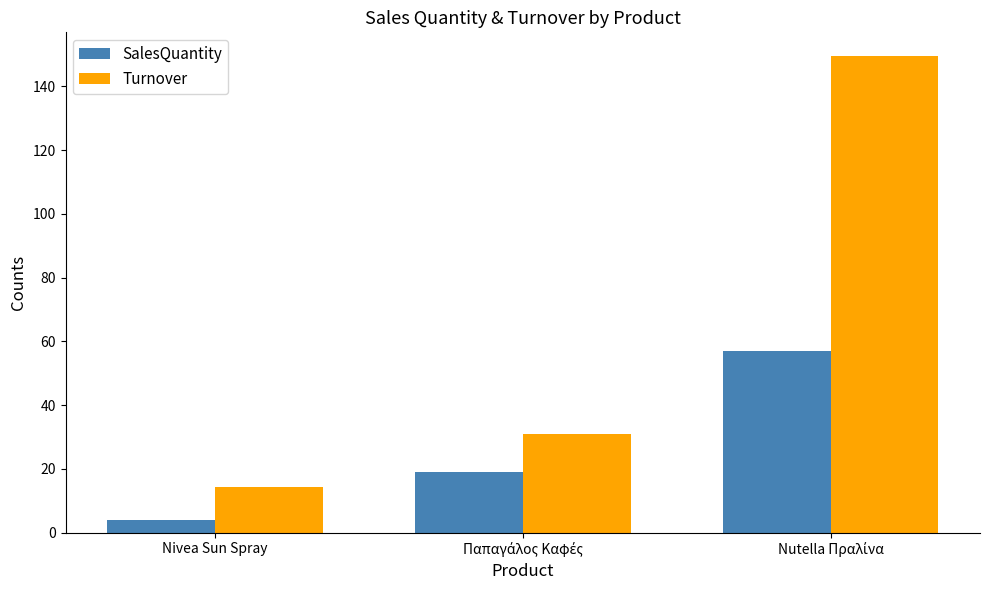

What is the total value across all series at Nivea Sun Spray?

18.3